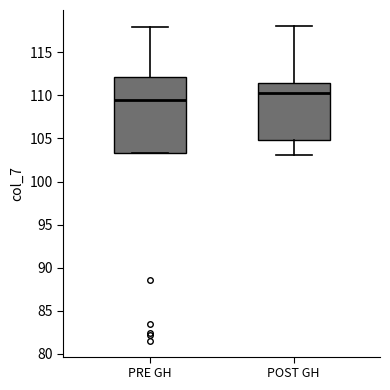

Reading left to right, read every box against the y-axis: the position of its median line, the range the box covers, and the ends of its whiskers. The values are not printed on the chart, so give them approximately, as read against the axis.

PRE GH: median 109.5, box 103.5 to 112.0, whiskers 103.5 to 118.0
POST GH: median 110.5, box 105.0 to 111.5, whiskers 103.0 to 118.0